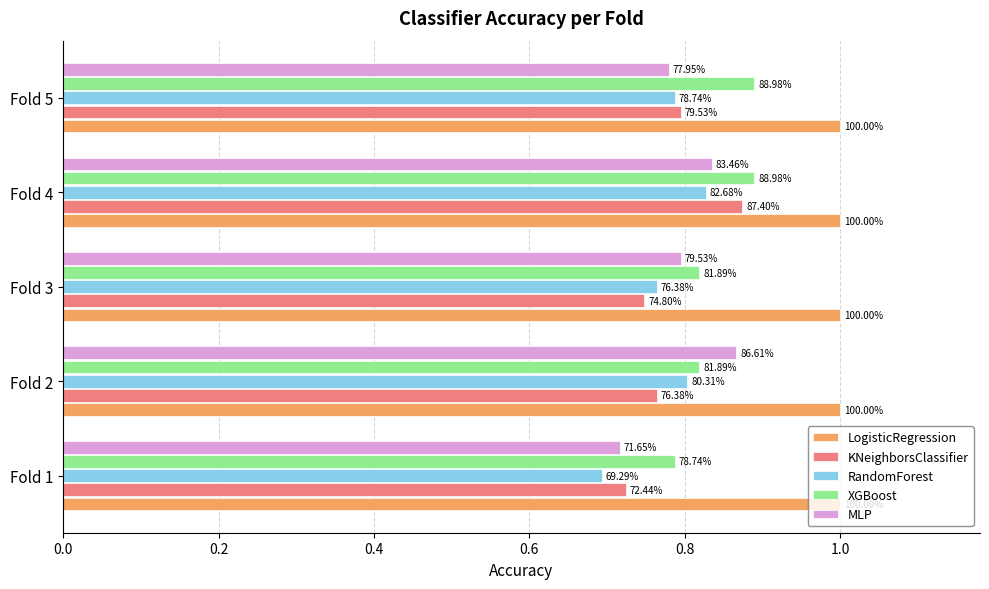

What is the difference between the maximum and second lowest values in the XGBoost series?

0.1